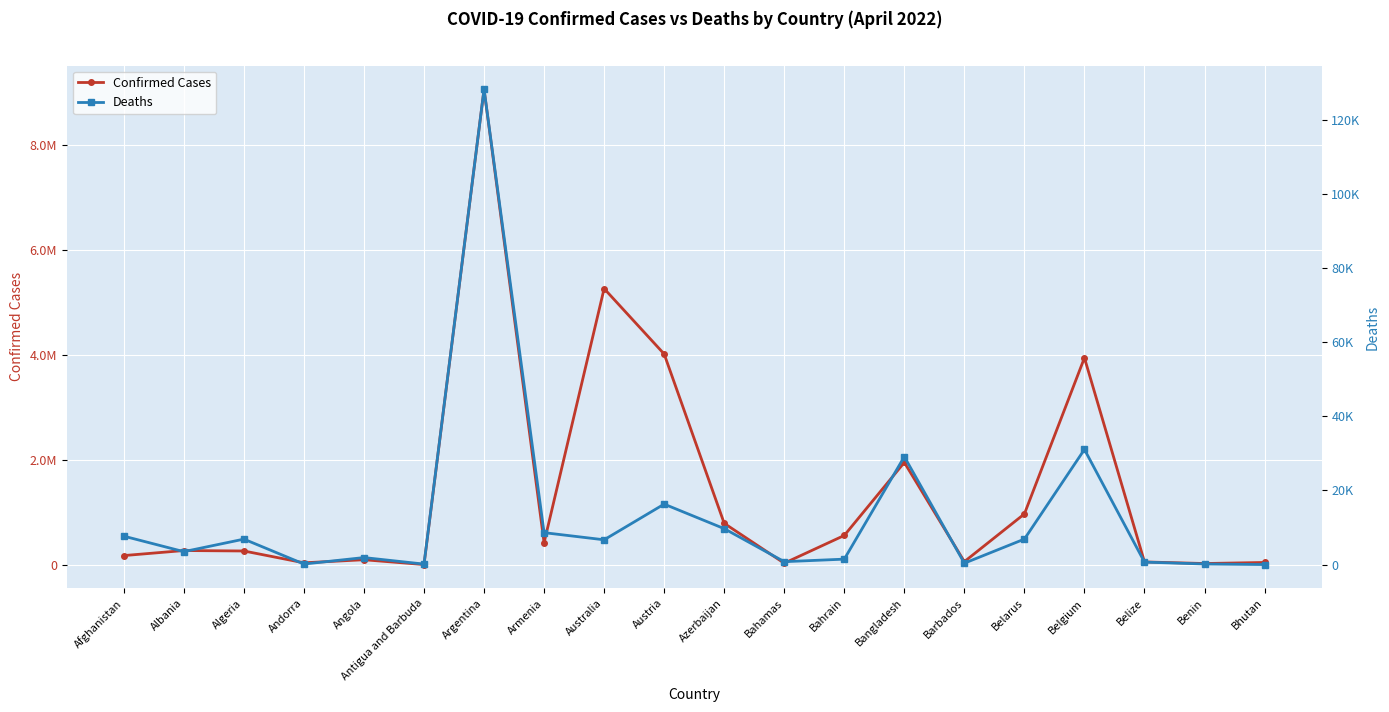

Is it true that Confirmed Cases equals 26952 at Benin?

True